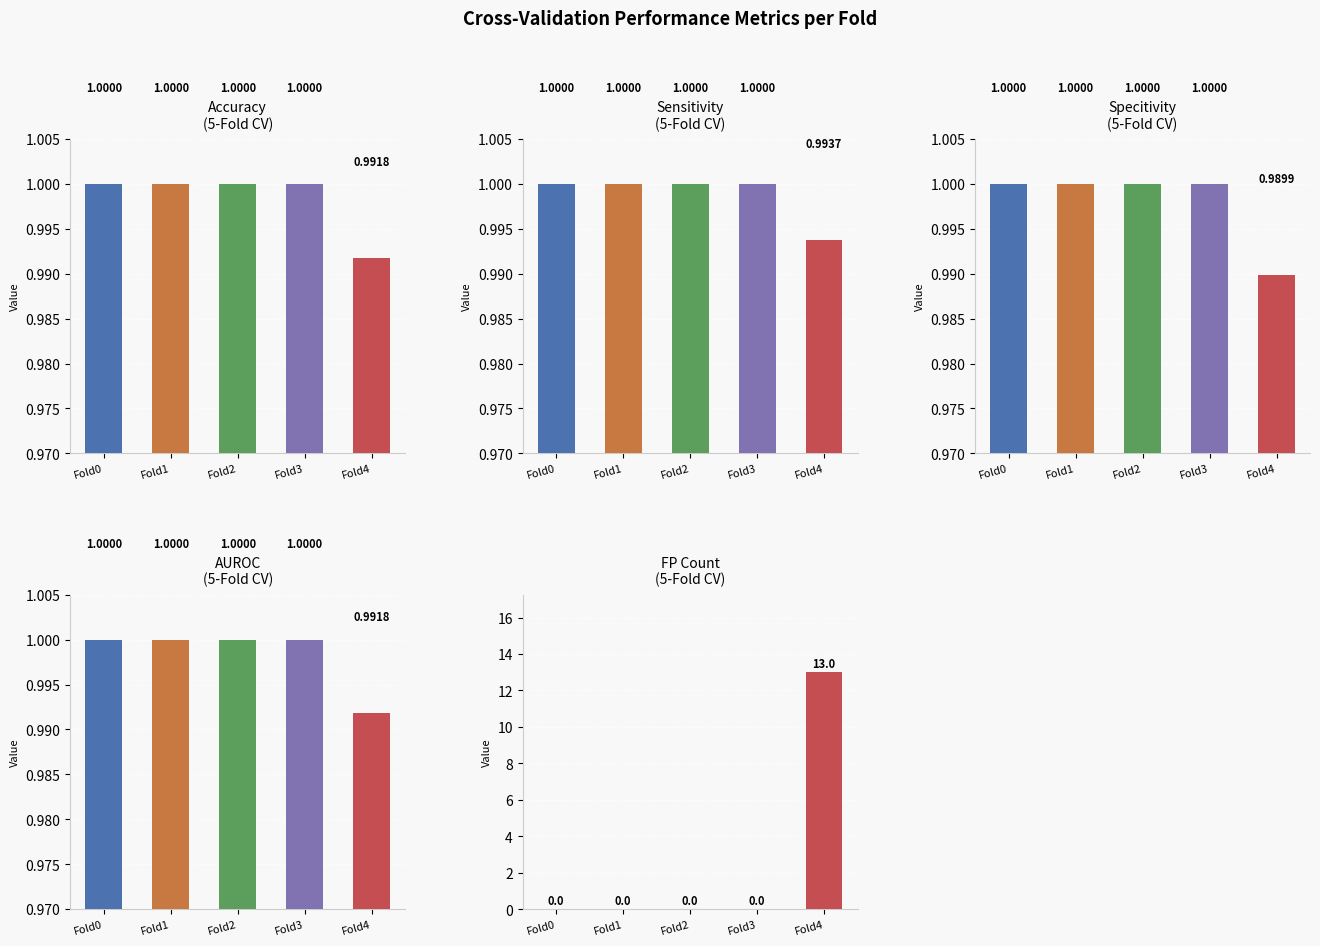

Reading left to right, what are all the values shown in this chart?

Accuracy: Fold0=1.0	Fold1=1.0	Fold2=1.0	Fold3=1.0	Fold4=1.0
Sensitivity: Fold0=1.0	Fold1=1.0	Fold2=1.0	Fold3=1.0	Fold4=1.0
Specitivity: Fold0=1.0	Fold1=1.0	Fold2=1.0	Fold3=1.0	Fold4=1.0
AUROC: Fold0=1.0	Fold1=1.0	Fold2=1.0	Fold3=1.0	Fold4=1.0
FP Count: Fold0=0.0	Fold1=0.0	Fold2=0.0	Fold3=0.0	Fold4=13.0